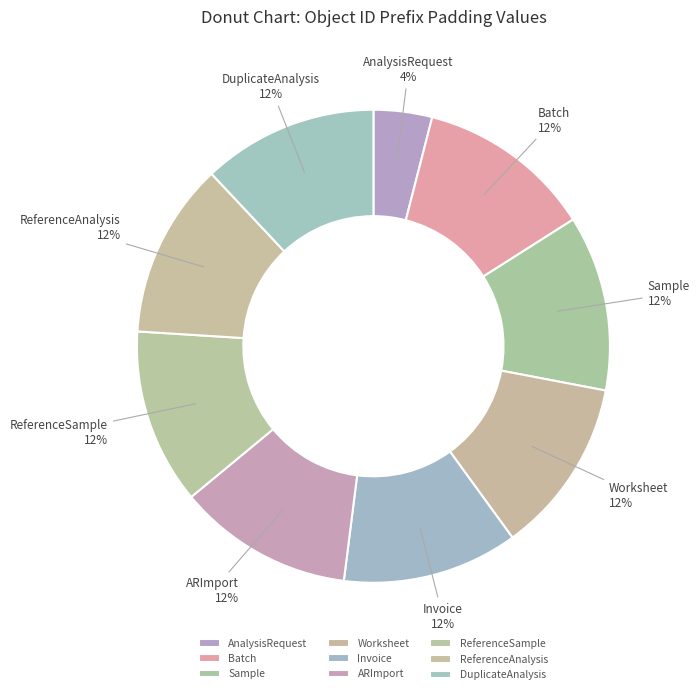

Count the number of slices in the pie.

9